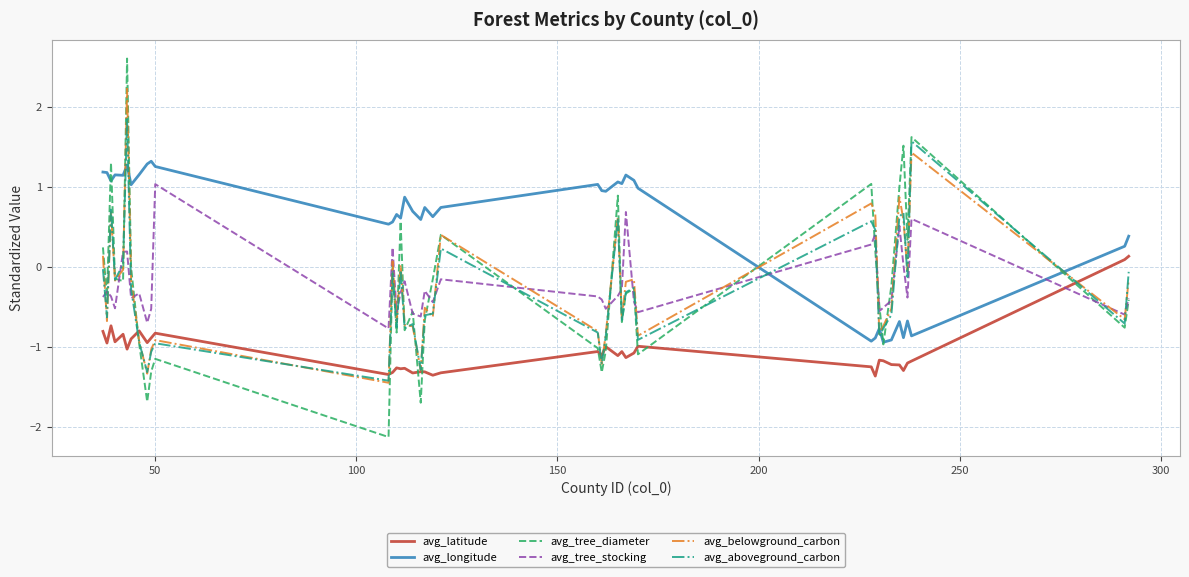

What is the highest value of the avg_tree_diameter series?

2.6